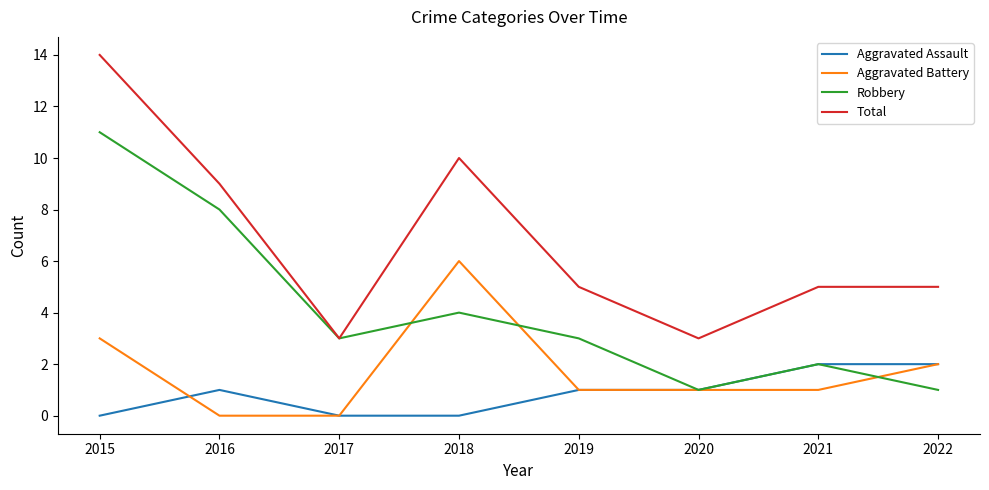

True or false: Total and Aggravated Assault intersect in this chart.

False